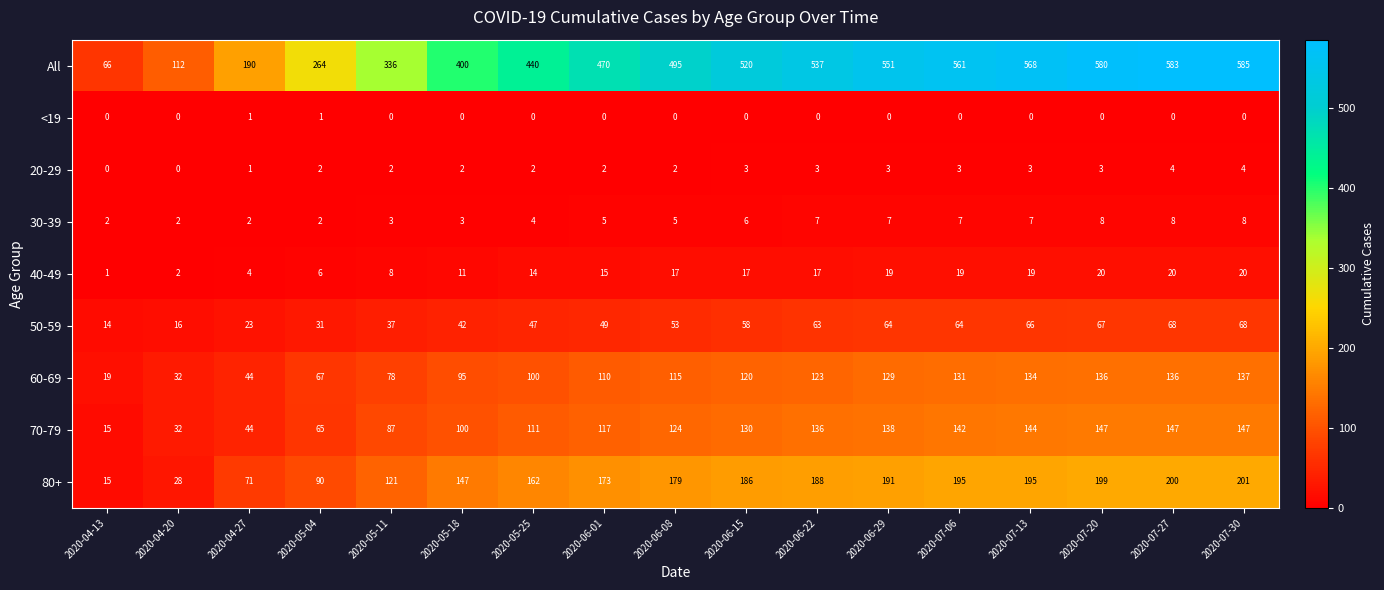

What is the greatest value displayed?

585